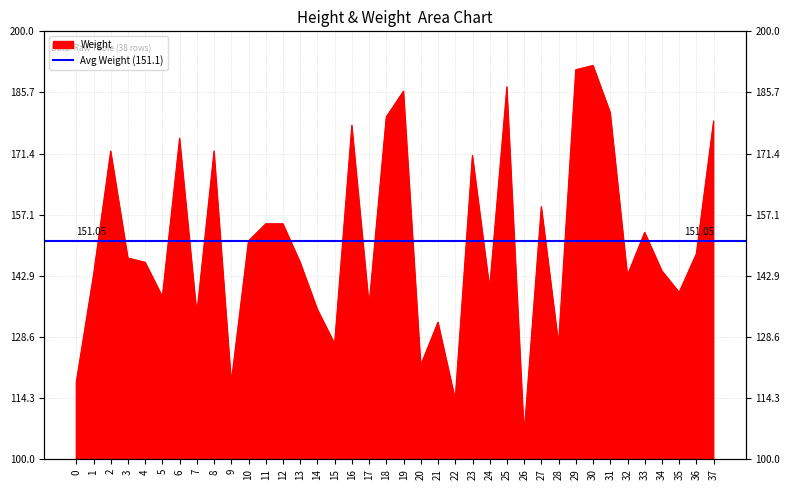

What is the maximum value shown in the chart?

192